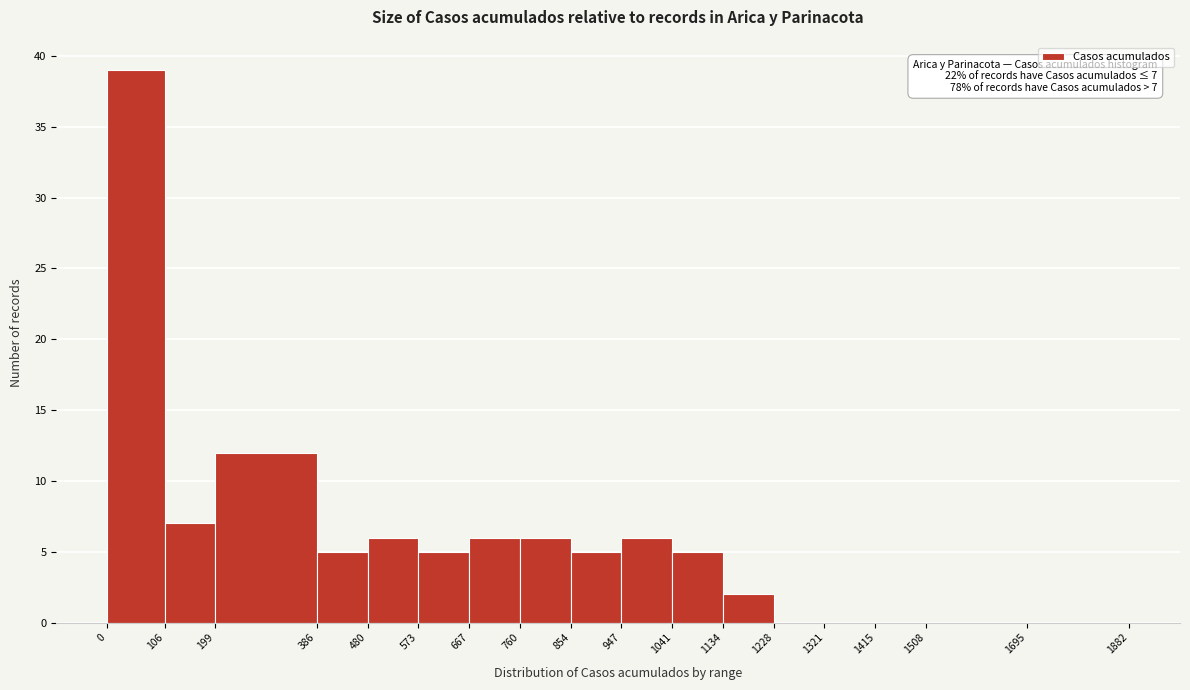

Over which range of the x-axis is the bar tallest?

0 to 106